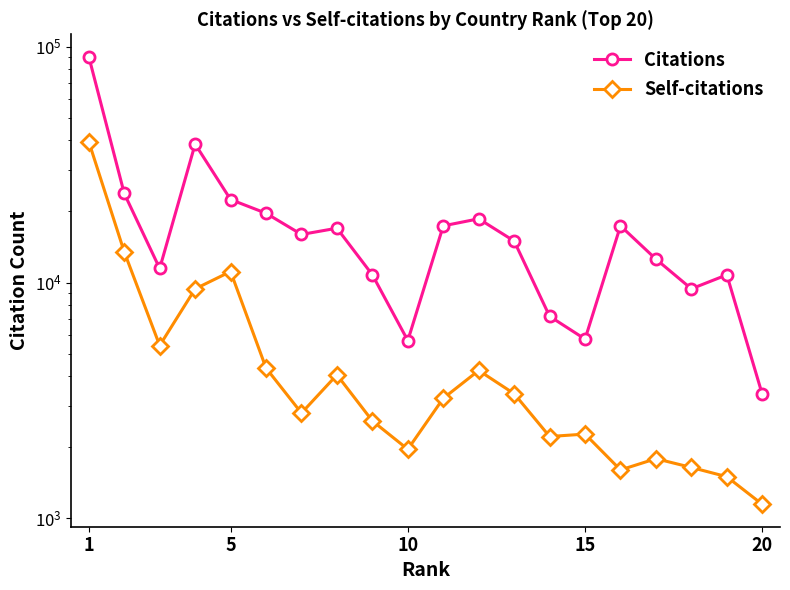

True or false: Self-citations and Citations cross at least once.

False